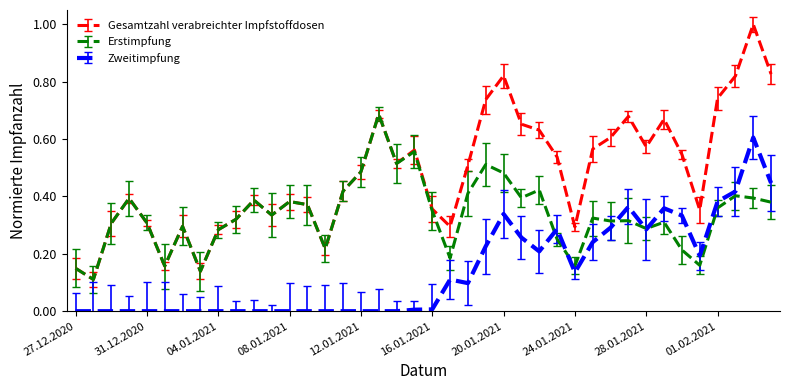

Which series has the largest total across all categories?

Gesamtzahl verabreichter Impfstoffdosen